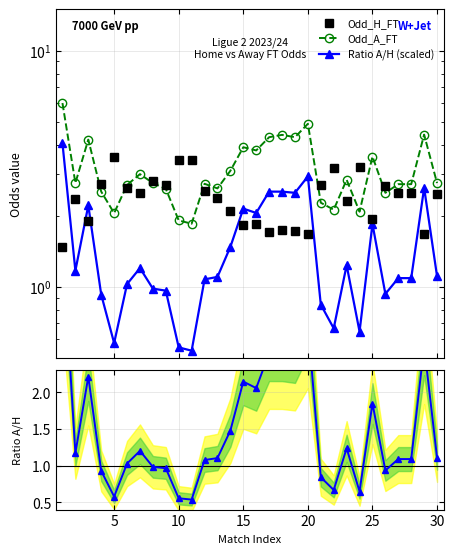

Which series has the widest spread of values?

Odd_A_FT